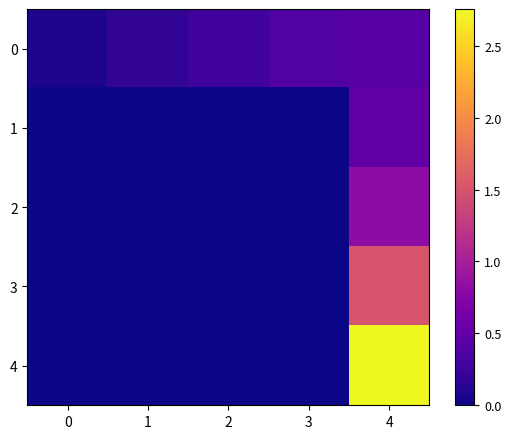

What is the spread (max minus min) of values at 1?

0.2